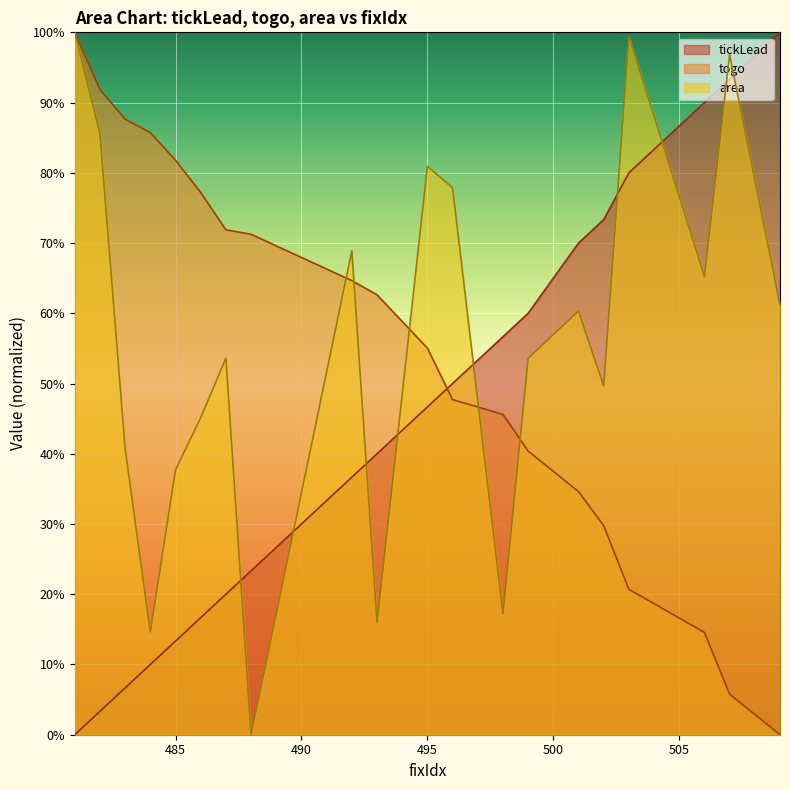

What are all the series names shown in the legend?

tickLead, togo, area